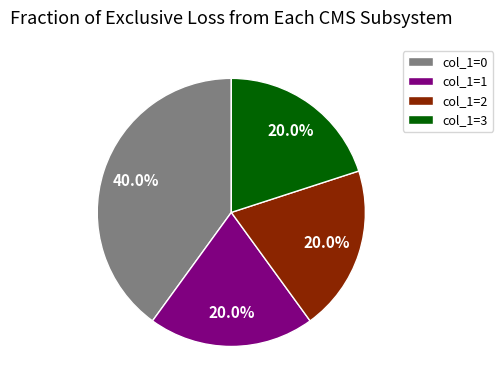

How many segments does this pie chart have?

4